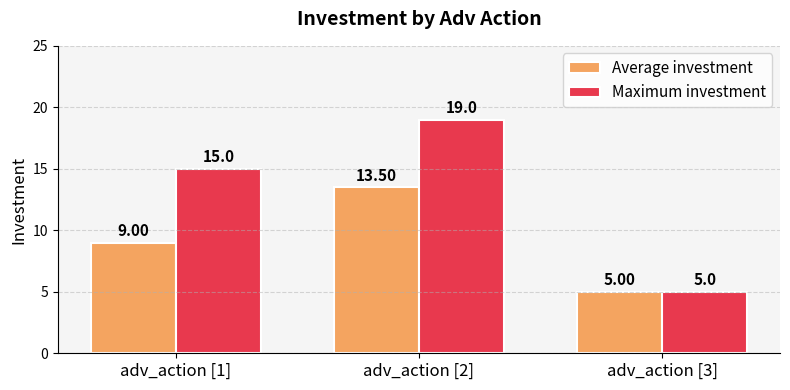

The Maximum investment series shows 10.9 at adv_action [2]. True or false?

False